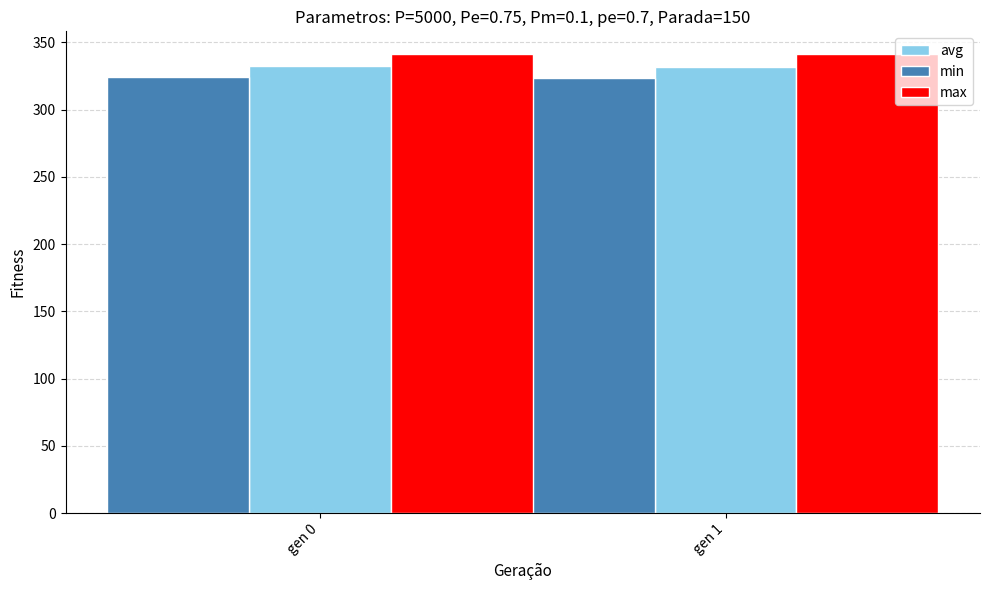

What is the minimum value shown in the chart?

323.4